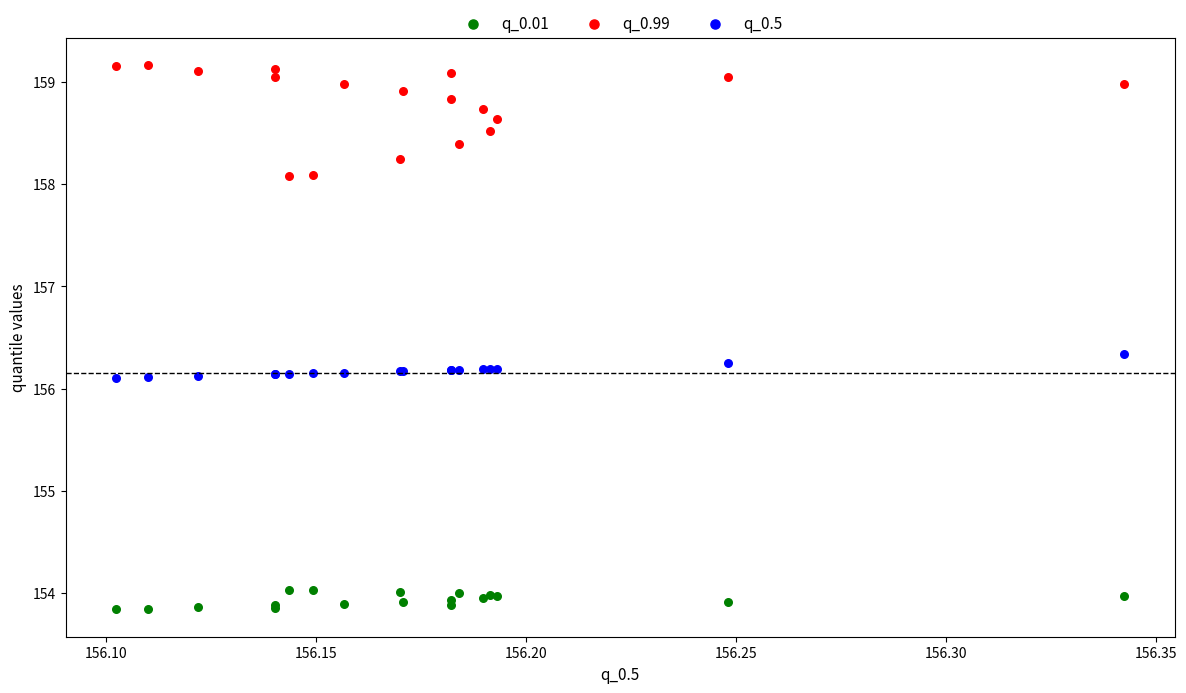

Which series has the widest spread of Y values?

q_0.99